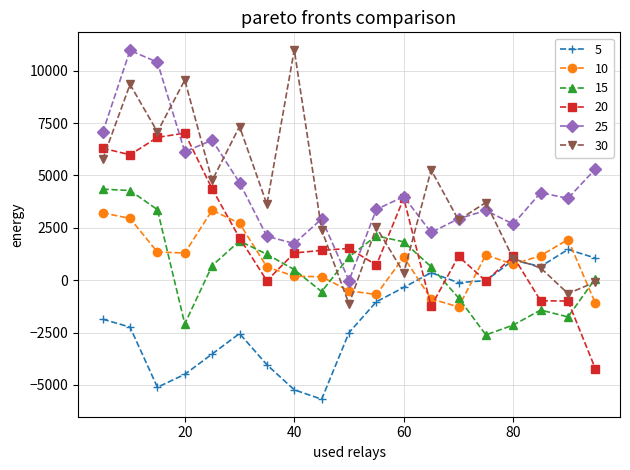

How many series are shown in this chart?

6